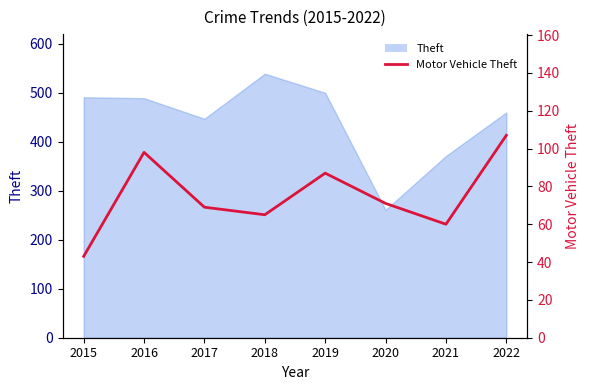

Reading left to right, extract all data points from this chart.

2015=43	2016=98	2017=69	2018=65	2019=87	2020=71	2021=60	2022=107